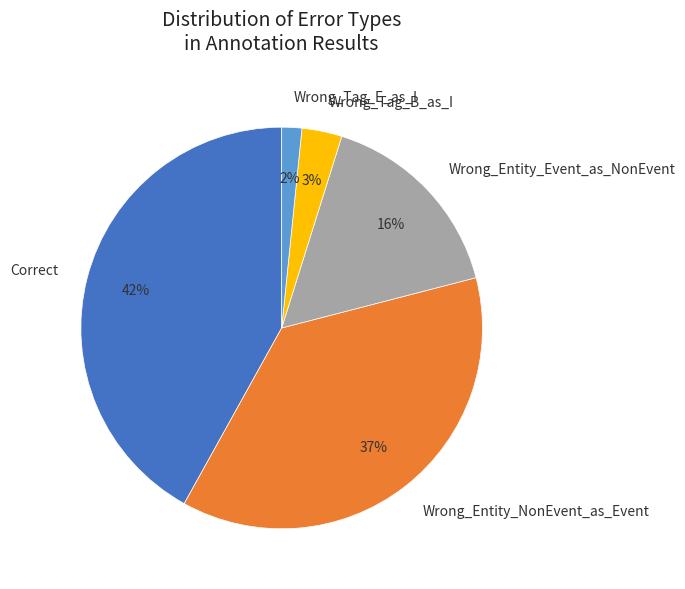

Count the number of slices in the pie.

5